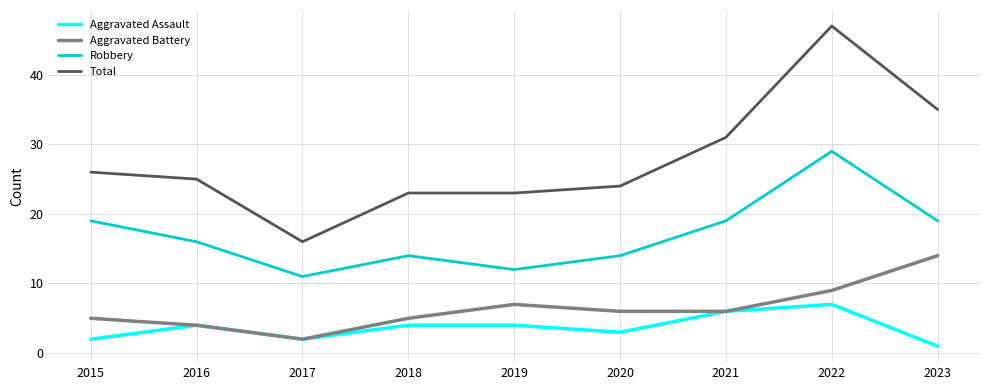

Does the chart display data point markers on the line(s)?

No